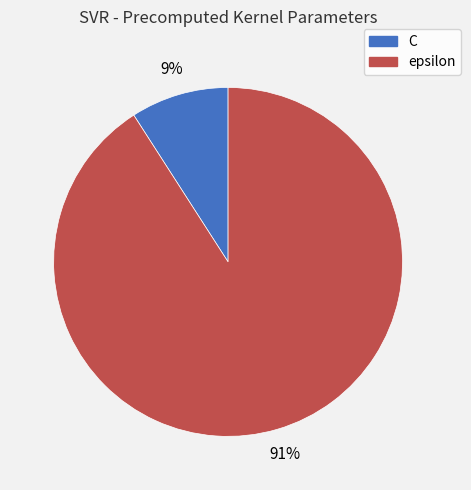

What is the largest slice in the pie chart?

epsilon